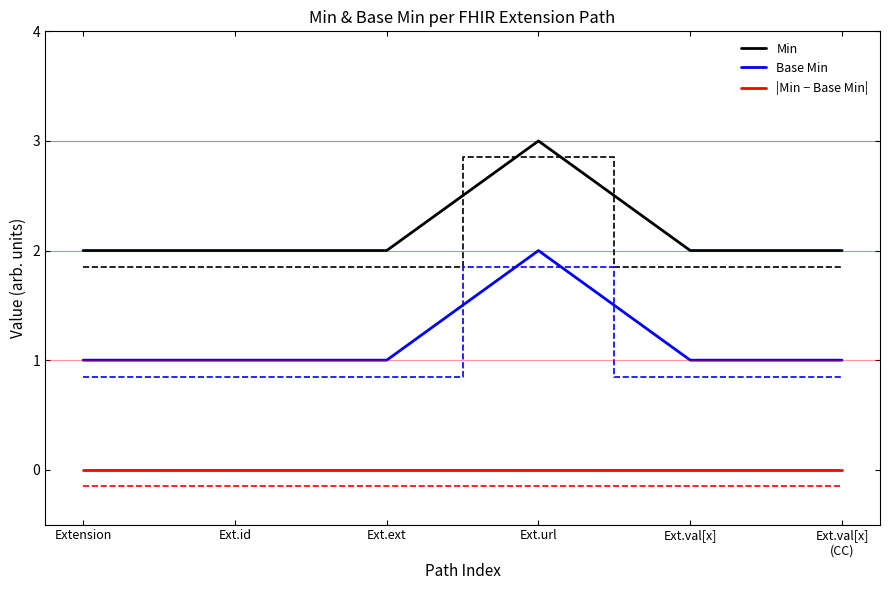

True or false: |Min − Base Min| and Base Min cross at least once.

False